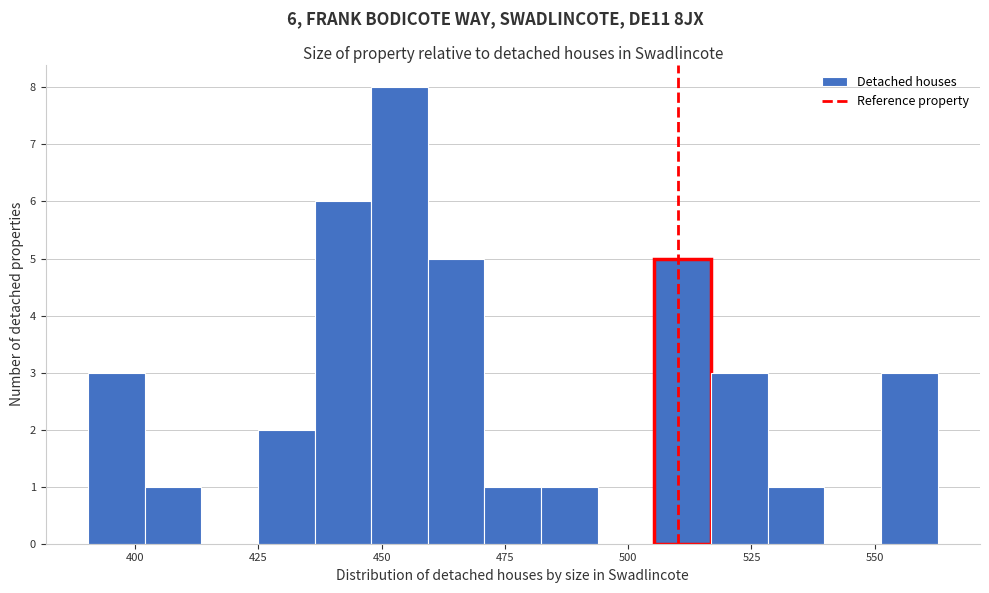

Read against the x-axis, roughly where is the centre of the tallest bar?

455